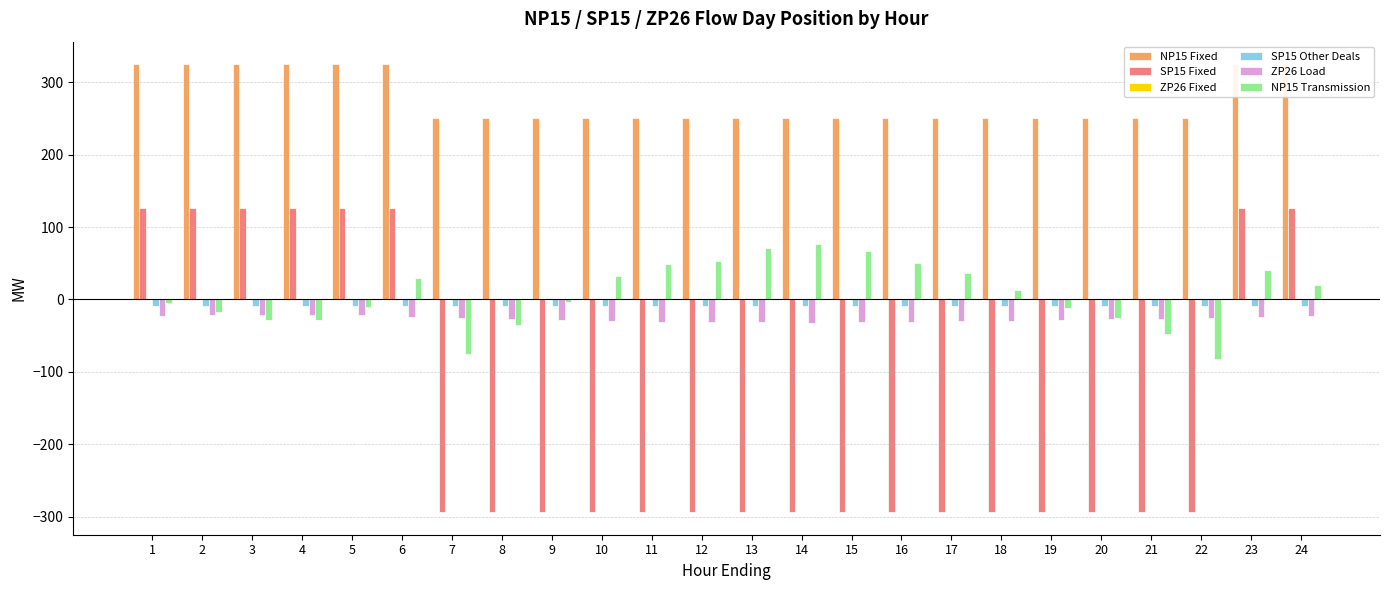

Is the value of ZP26 Fixed at 18 greater than the value of NP15 Transmission at 21?

Yes